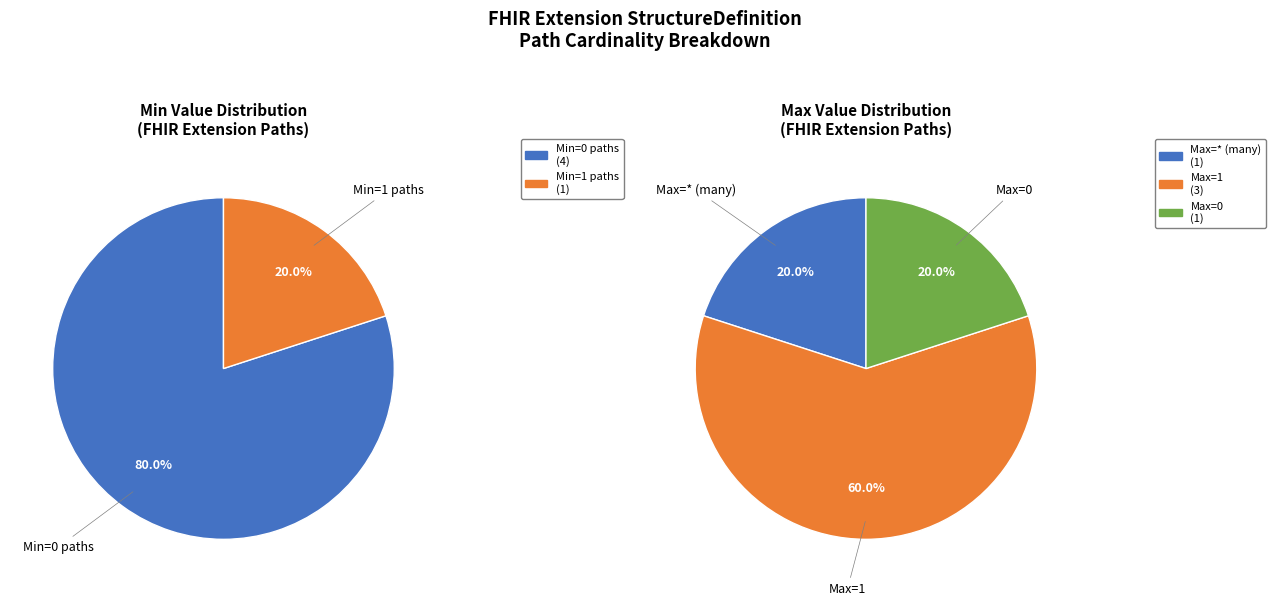

How many slices are in this pie chart?

5